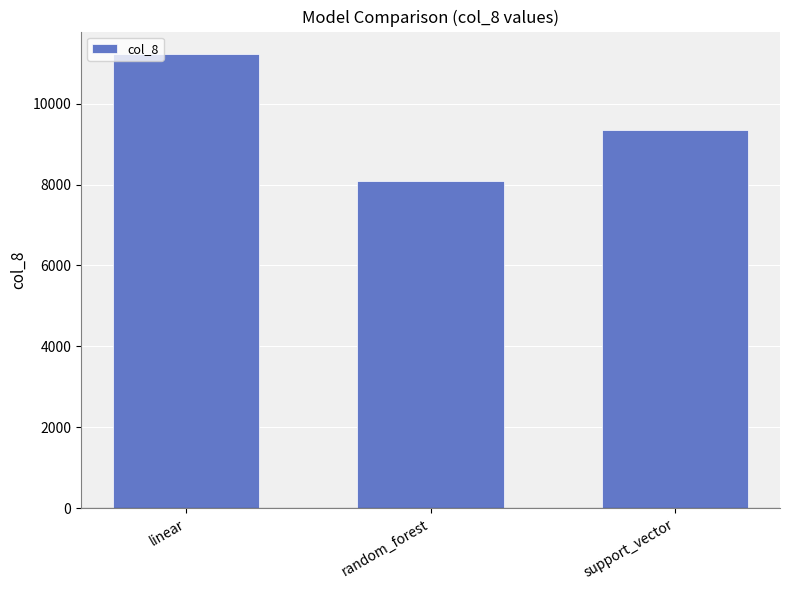

Count the number of categories in the chart.

3